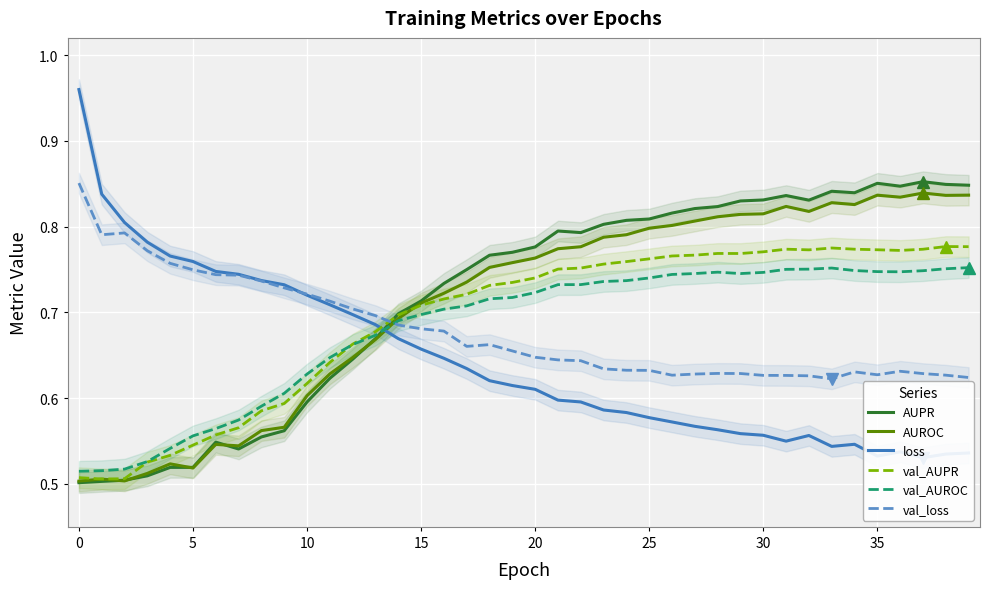

Reading right to left, extract all data points from this chart.

AUPR: 0.8	0.8	0.9	0.8	0.9	0.8	0.8	0.8	0.8	0.8	0.8	0.8	0.8	0.8	0.8	0.8	0.8	0.8	0.8	0.8	0.8	0.8	0.7	0.7	0.7	0.7	0.7	0.6	0.6	0.6	0.6	0.6	0.5	0.5	0.5	0.5	0.5	0.5	0.5	0.5
AUROC: 0.8	0.8	0.8	0.8	0.8	0.8	0.8	0.8	0.8	0.8	0.8	0.8	0.8	0.8	0.8	0.8	0.8	0.8	0.8	0.8	0.8	0.8	0.7	0.7	0.7	0.7	0.7	0.6	0.6	0.6	0.6	0.6	0.5	0.5	0.5	0.5	0.5	0.5	0.5	0.5
loss: 0.5	0.5	0.5	0.5	0.5	0.5	0.5	0.6	0.5	0.6	0.6	0.6	0.6	0.6	0.6	0.6	0.6	0.6	0.6	0.6	0.6	0.6	0.6	0.6	0.7	0.7	0.7	0.7	0.7	0.7	0.7	0.7	0.7	0.7	0.8	0.8	0.8	0.8	0.8	1.0
val_AUPR: 0.8	0.8	0.8	0.8	0.8	0.8	0.8	0.8	0.8	0.8	0.8	0.8	0.8	0.8	0.8	0.8	0.8	0.8	0.8	0.7	0.7	0.7	0.7	0.7	0.7	0.7	0.7	0.7	0.6	0.6	0.6	0.6	0.6	0.6	0.5	0.5	0.5	0.5	0.5	0.5
val_AUROC: 0.8	0.8	0.7	0.7	0.7	0.7	0.8	0.8	0.8	0.7	0.7	0.7	0.7	0.7	0.7	0.7	0.7	0.7	0.7	0.7	0.7	0.7	0.7	0.7	0.7	0.7	0.7	0.7	0.6	0.6	0.6	0.6	0.6	0.6	0.6	0.5	0.5	0.5	0.5	0.5
val_loss: 0.6	0.6	0.6	0.6	0.6	0.6	0.6	0.6	0.6	0.6	0.6	0.6	0.6	0.6	0.6	0.6	0.6	0.6	0.6	0.6	0.7	0.7	0.7	0.7	0.7	0.7	0.7	0.7	0.7	0.7	0.7	0.7	0.7	0.7	0.7	0.8	0.8	0.8	0.8	0.9